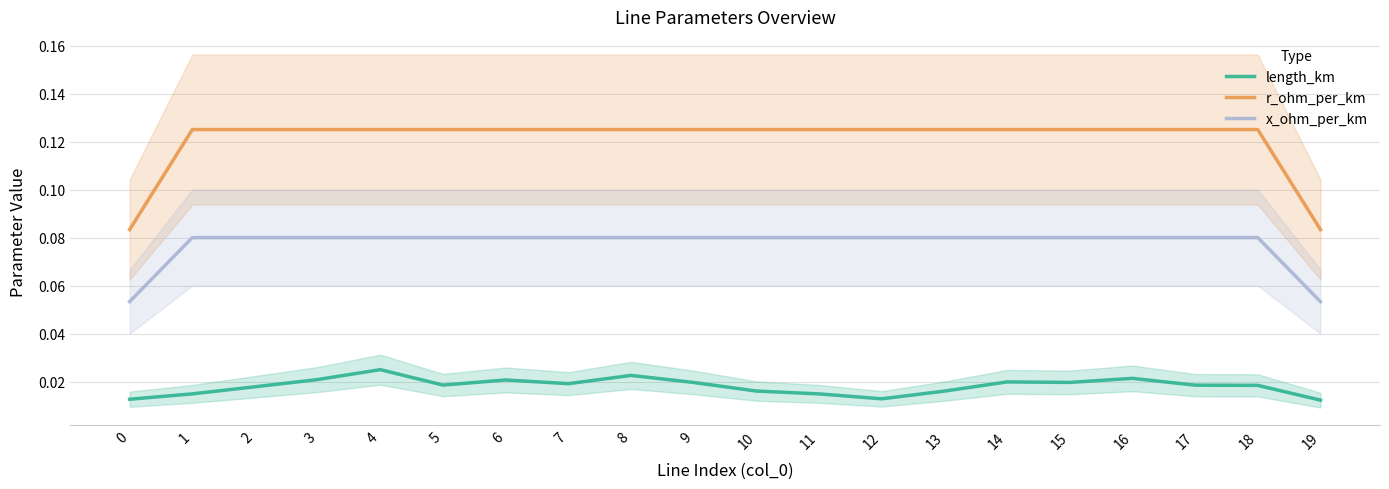

What is the spread (max minus min) of values at 7?

0.1